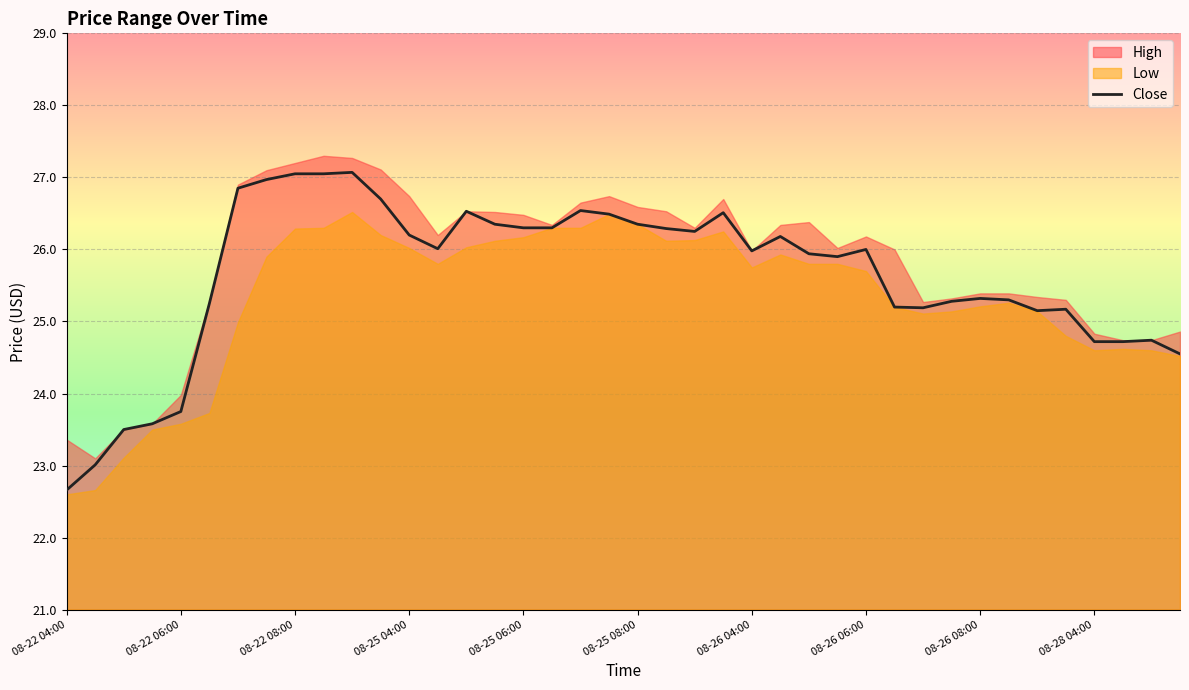

Between 30 and 39, which is larger?

30